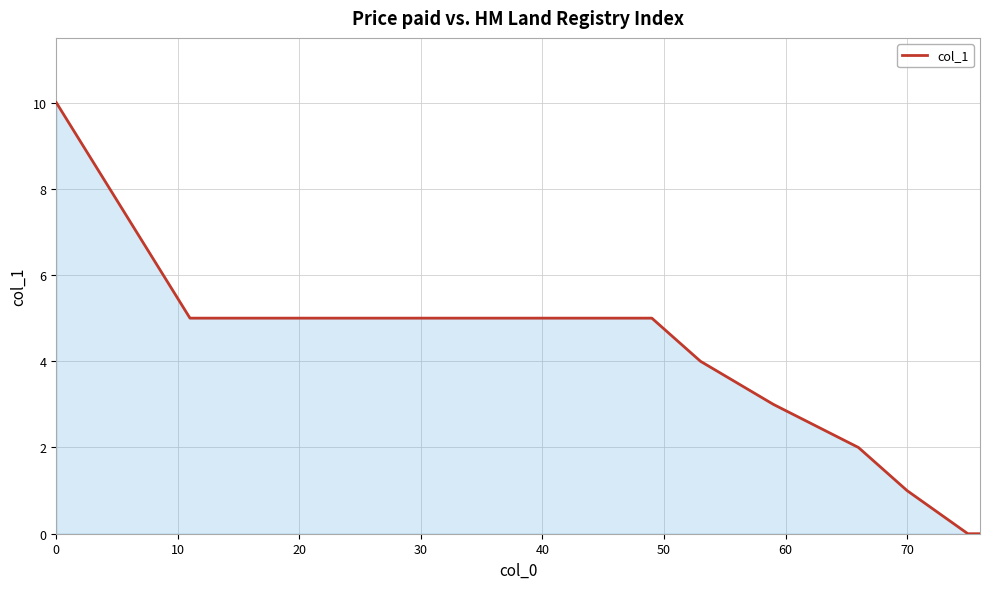

What is the difference between the maximum and minimum values?

10